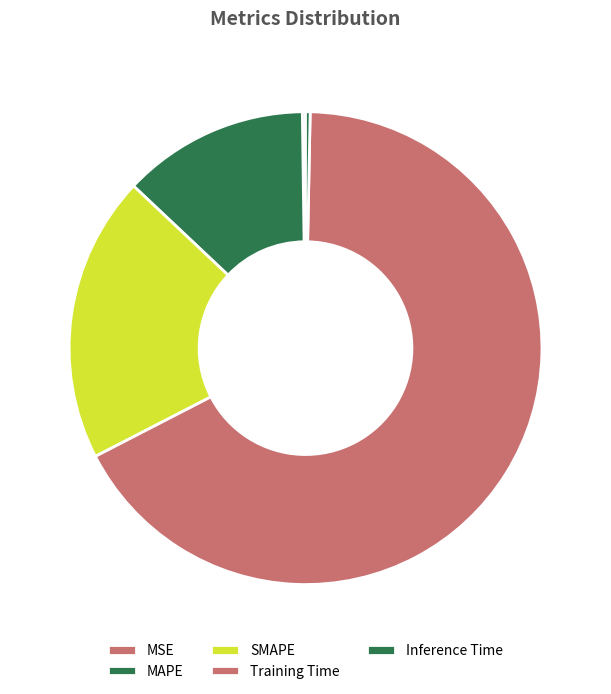

Count the number of slices in the pie.

5